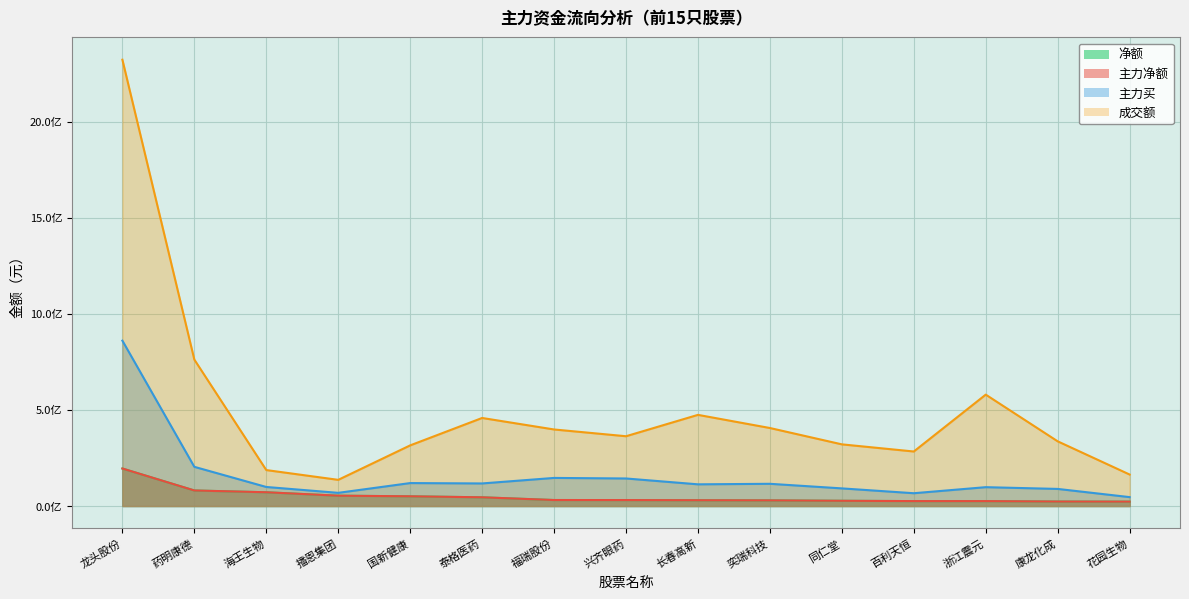

Which series has the largest total across all categories?

成交额